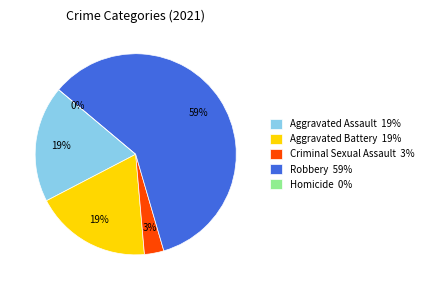

How many segments does this pie chart have?

5